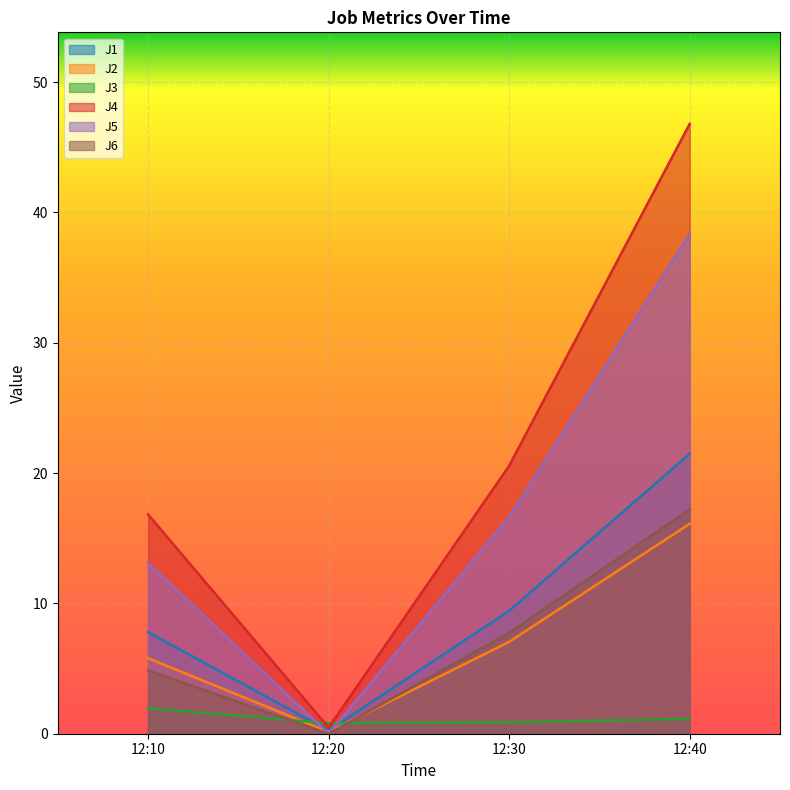

True or false: J2 and J4 intersect in this chart.

False